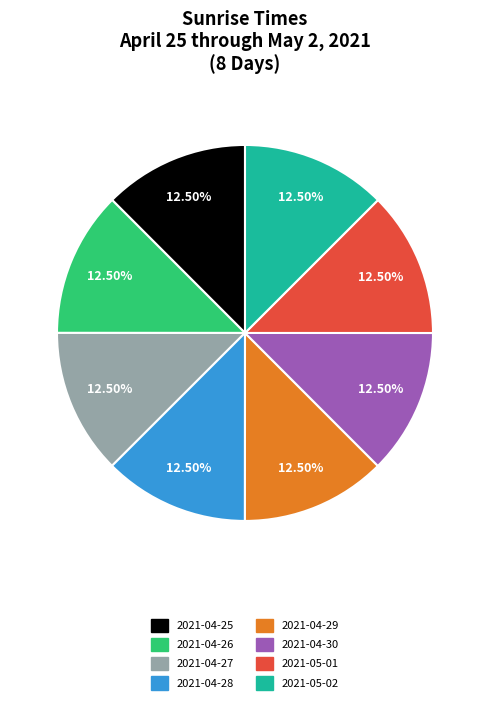

Does 2021-04-28 represent more than half of the total?

No